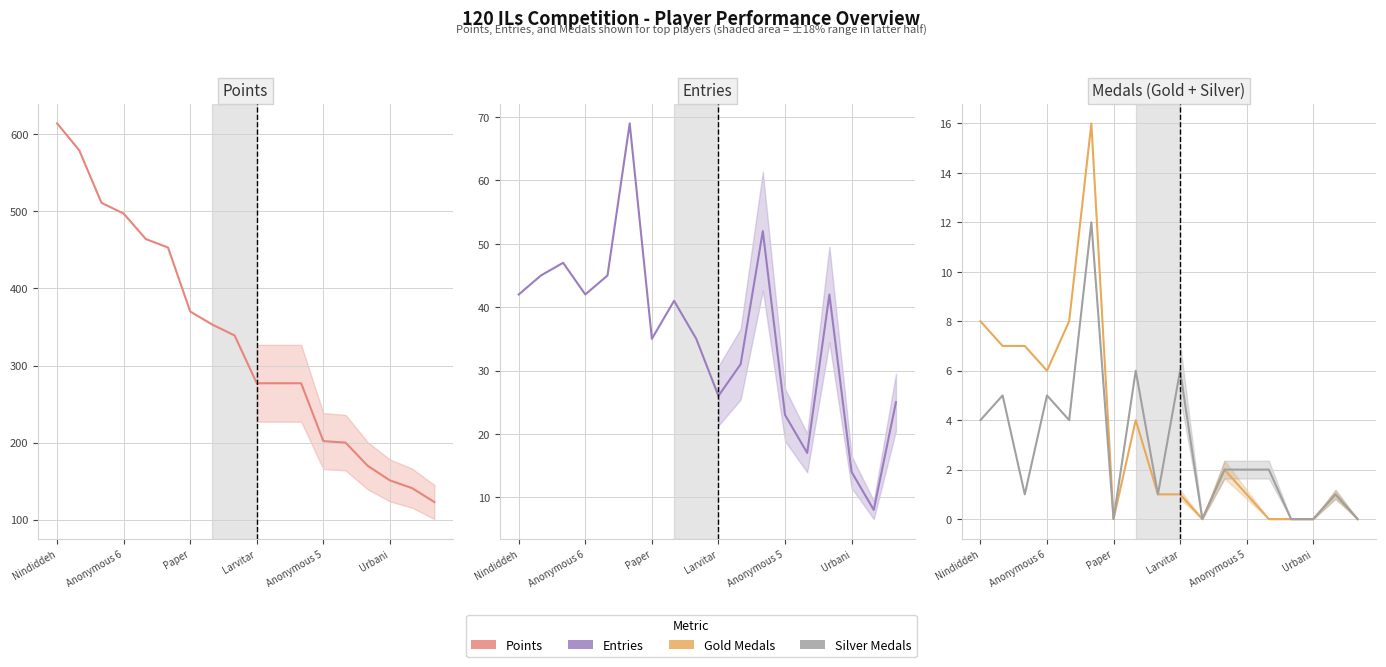

What is the difference between the maximum and minimum values in the Gold series?

16